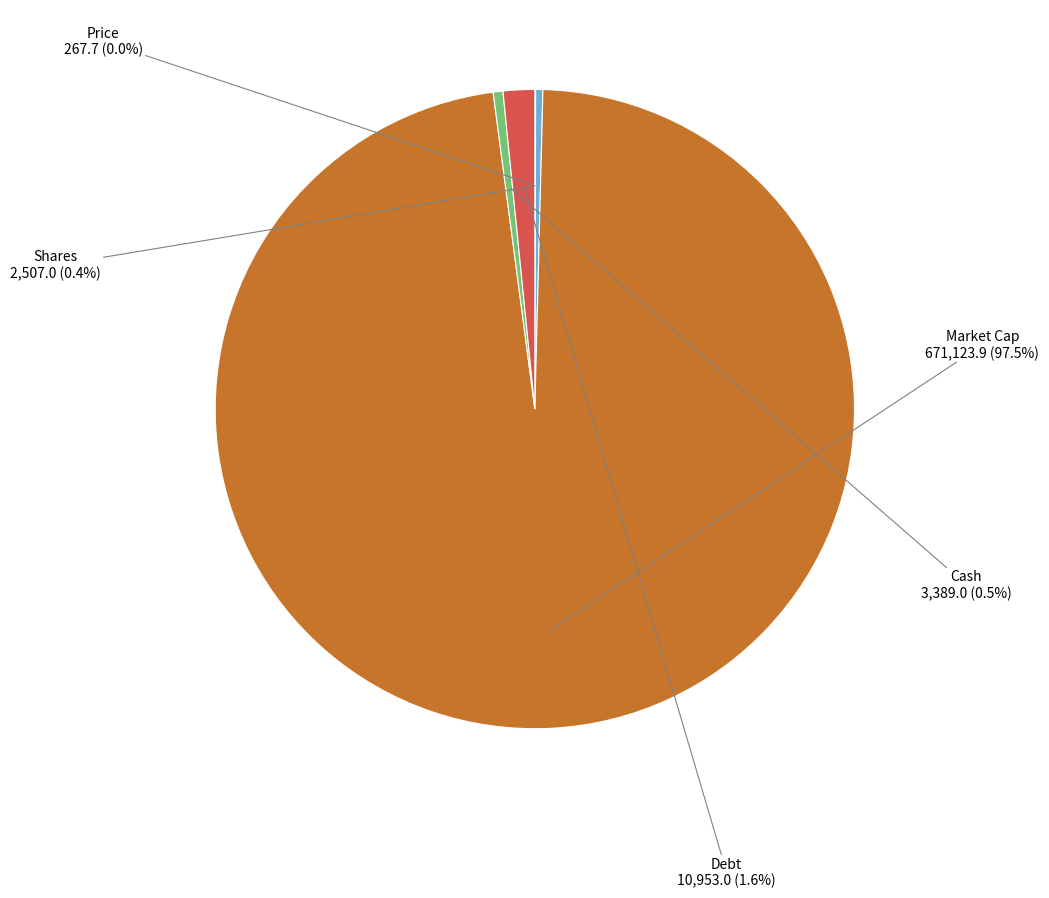

What is the largest slice in the pie chart?

Market Cap